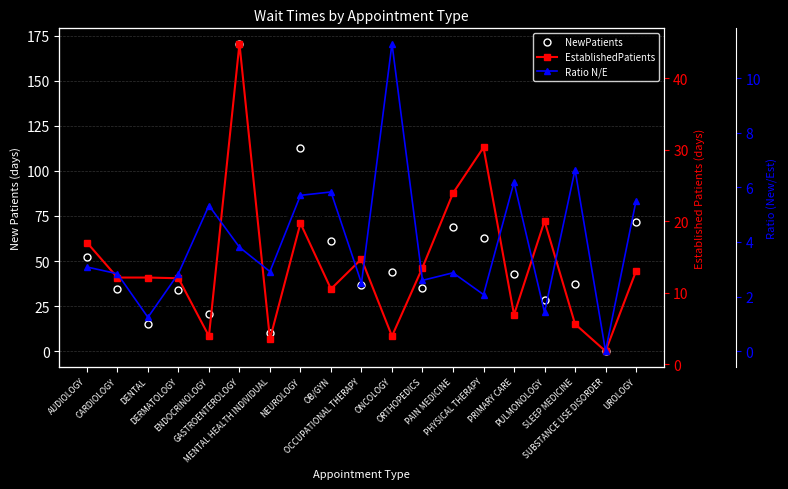

How many lines are shown in the chart?

3